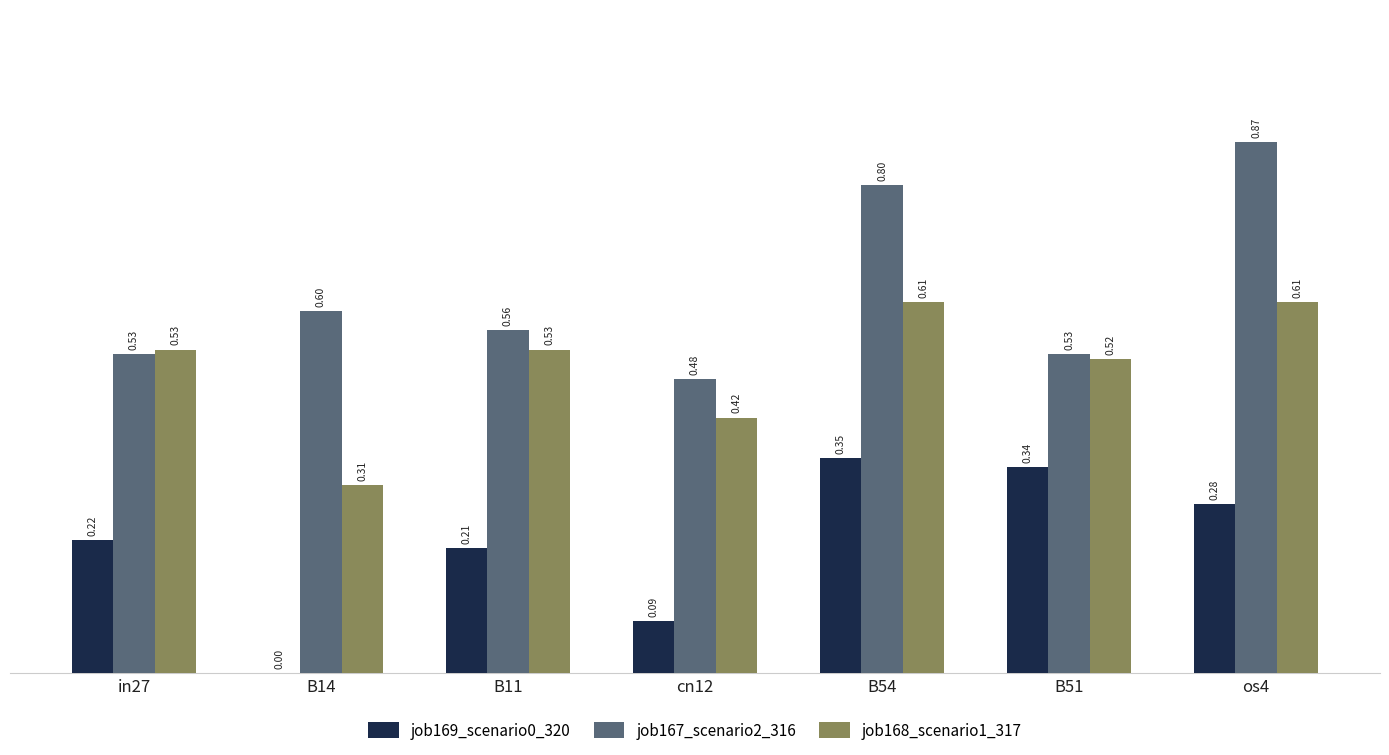

What is the sum of all job169_scenario0_320 values?

1.5